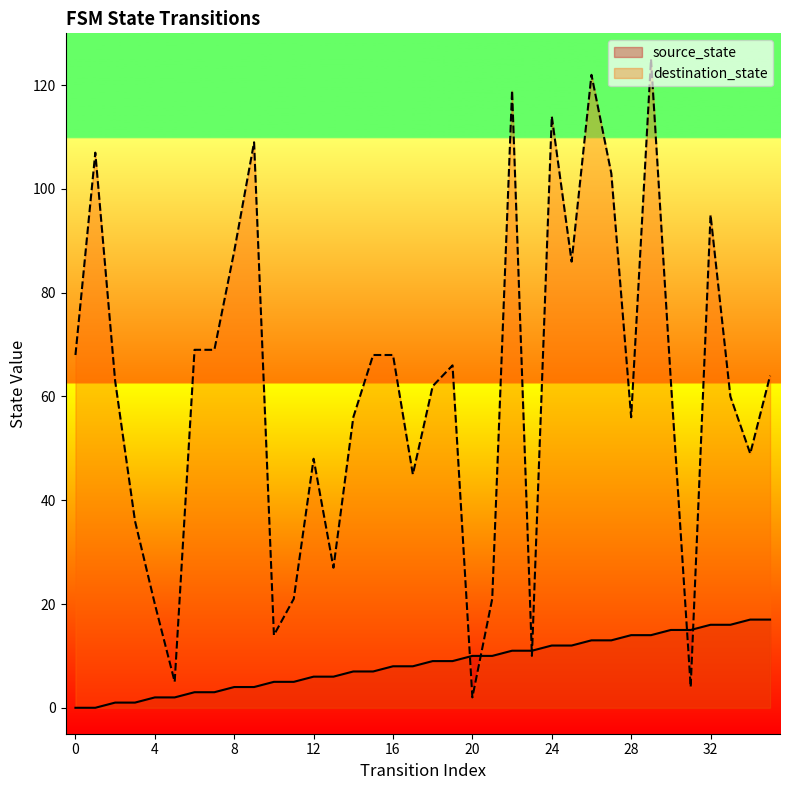

Between 4 and 1, which is larger?

4